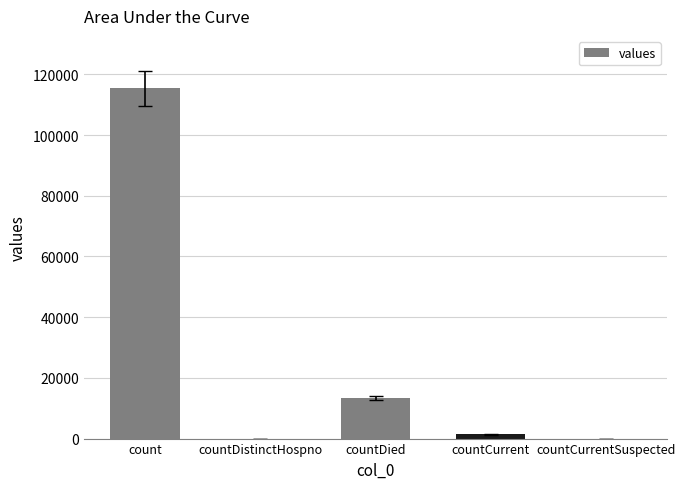

What is the change in value from countDistinctHospno to countDied?

+13343